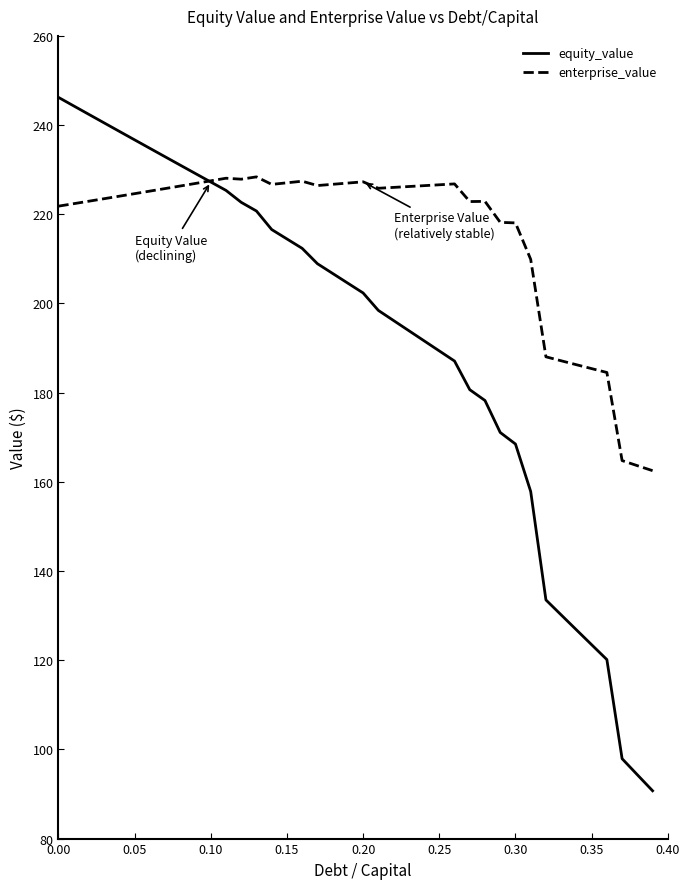

Rank the series by their average value, from highest to lowest.

enterprise_value, equity_value